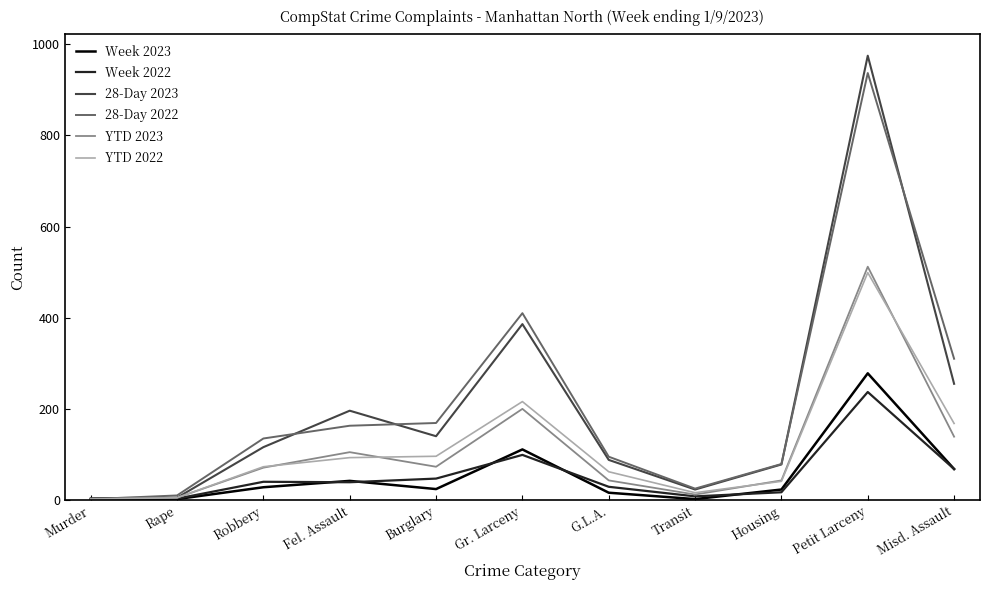

At which category is the sum across all series the highest?

Petit Larceny